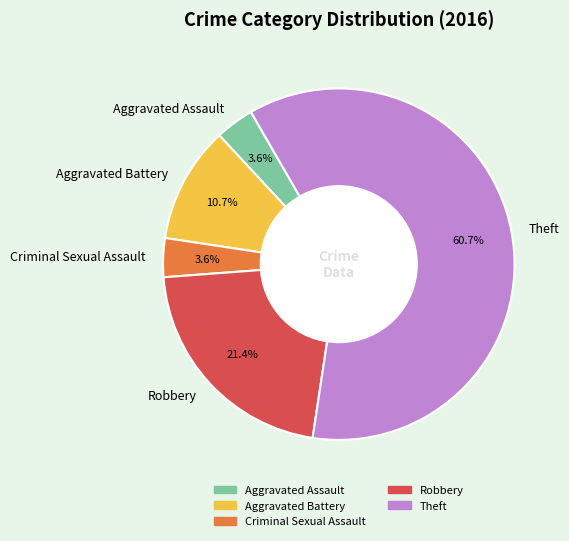

To the nearest percent, what percentage of the pie is Aggravated Assault?

4%